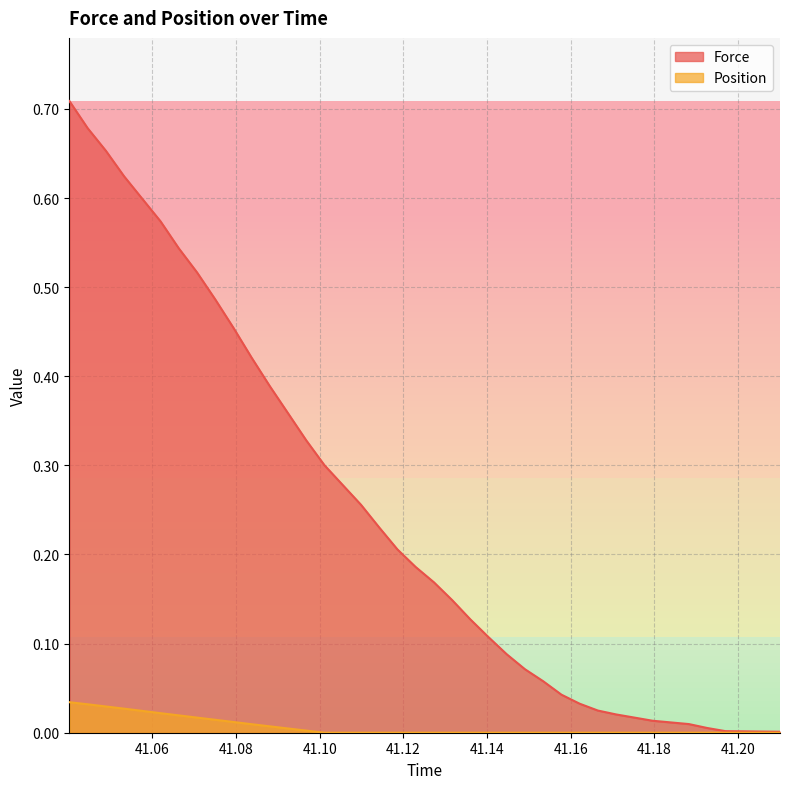

True or false: Position and Force intersect in this chart.

False